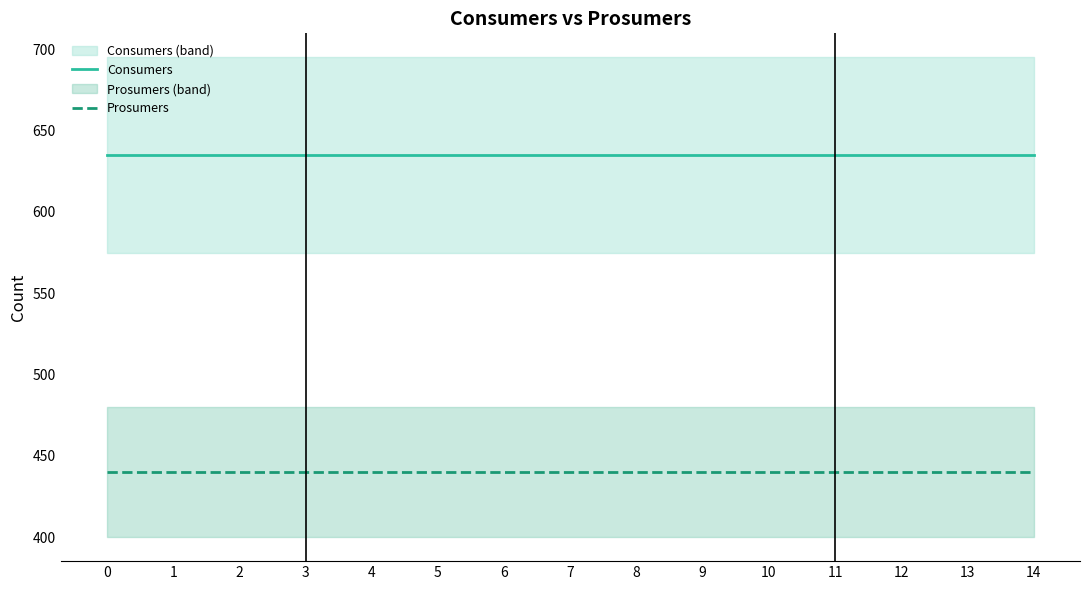

What is the total value across all series at 7?

1075